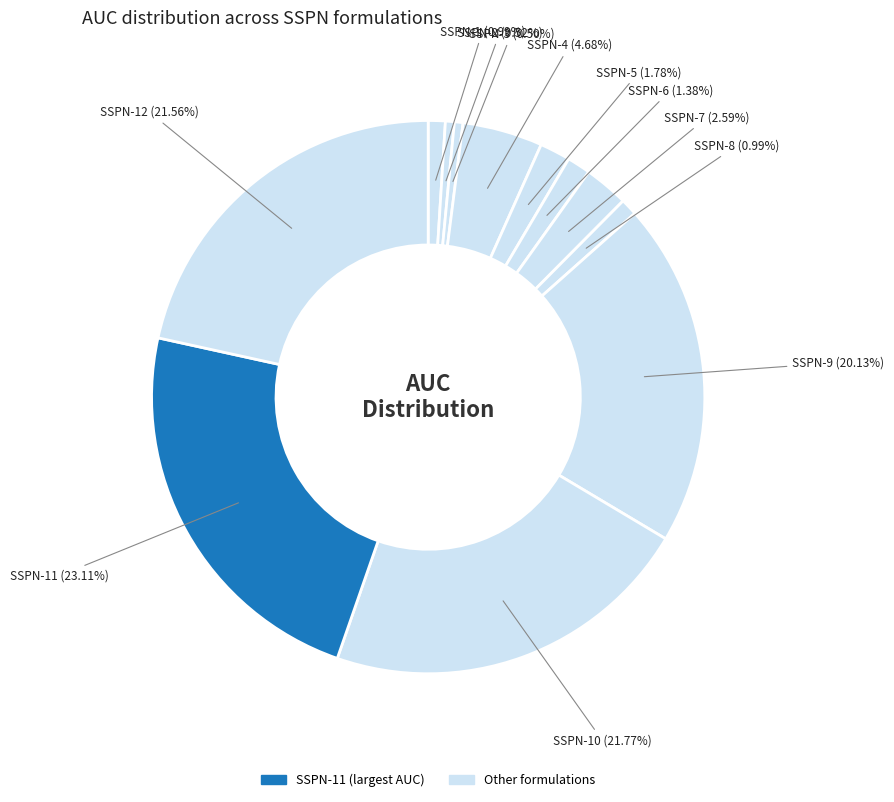

Which slice is the smallest?

SSPN-3